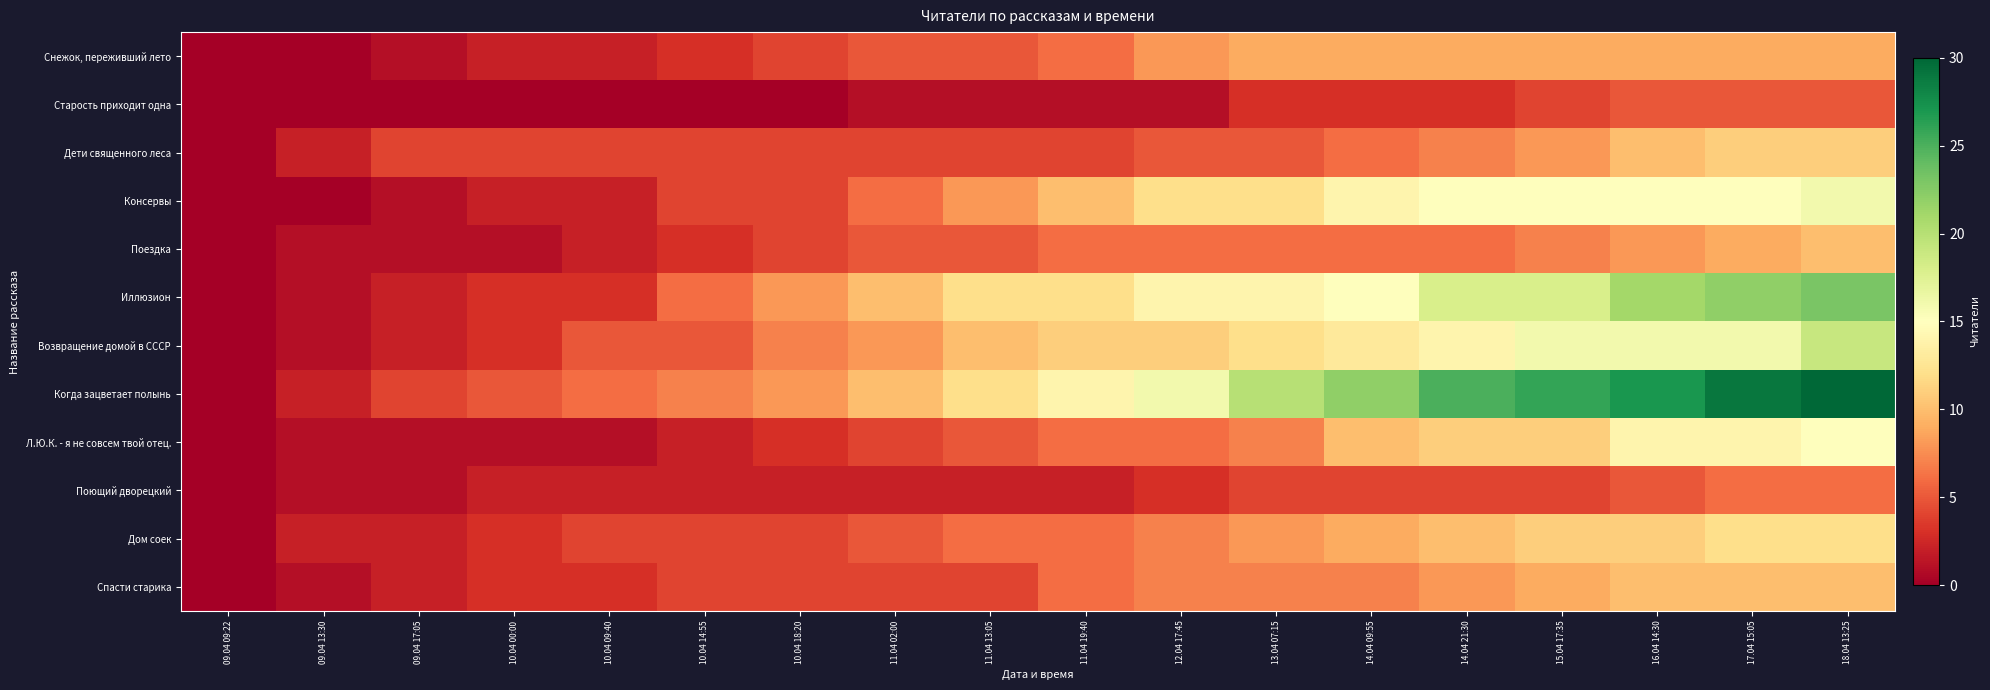

Reading left to right, list all the values displayed in this chart.

Снежок, переживший лето: 09.04 09:22=0	09.04 13:30=0	09.04 17:05=1	10.04 00:00=2	10.04 09:40=2	10.04 14:55=3	10.04 18:20=4	11.04 02:00=5	11.04 13:05=5	11.04 19:40=6	12.04 17:45=8	13.04 07:15=9	14.04 09:55=9	14.04 21:30=9	15.04 17:35=9	16.04 14:30=9	17.04 15:05=9	18.04 13:25=9
Старость приходит одна: 09.04 09:22=0	09.04 13:30=0	09.04 17:05=0	10.04 00:00=0	10.04 09:40=0	10.04 14:55=0	10.04 18:20=0	11.04 02:00=1	11.04 13:05=1	11.04 19:40=1	12.04 17:45=1	13.04 07:15=3	14.04 09:55=3	14.04 21:30=3	15.04 17:35=4	16.04 14:30=5	17.04 15:05=5	18.04 13:25=5
Дети священного леса: 09.04 09:22=0	09.04 13:30=2	09.04 17:05=4	10.04 00:00=4	10.04 09:40=4	10.04 14:55=4	10.04 18:20=4	11.04 02:00=4	11.04 13:05=4	11.04 19:40=4	12.04 17:45=5	13.04 07:15=5	14.04 09:55=6	14.04 21:30=7	15.04 17:35=8	16.04 14:30=10	17.04 15:05=11	18.04 13:25=11
Консервы: 09.04 09:22=0	09.04 13:30=0	09.04 17:05=1	10.04 00:00=2	10.04 09:40=2	10.04 14:55=4	10.04 18:20=4	11.04 02:00=6	11.04 13:05=8	11.04 19:40=10	12.04 17:45=12	13.04 07:15=12	14.04 09:55=14	14.04 21:30=15	15.04 17:35=15	16.04 14:30=15	17.04 15:05=15	18.04 13:25=16
Поездка: 09.04 09:22=0	09.04 13:30=1	09.04 17:05=1	10.04 00:00=1	10.04 09:40=2	10.04 14:55=3	10.04 18:20=4	11.04 02:00=5	11.04 13:05=5	11.04 19:40=6	12.04 17:45=6	13.04 07:15=6	14.04 09:55=6	14.04 21:30=6	15.04 17:35=7	16.04 14:30=8	17.04 15:05=9	18.04 13:25=10
Иллюзион: 09.04 09:22=0	09.04 13:30=1	09.04 17:05=2	10.04 00:00=3	10.04 09:40=3	10.04 14:55=6	10.04 18:20=8	11.04 02:00=10	11.04 13:05=12	11.04 19:40=12	12.04 17:45=14	13.04 07:15=14	14.04 09:55=15	14.04 21:30=18	15.04 17:35=18	16.04 14:30=21	17.04 15:05=22	18.04 13:25=23
Возвращение домой в СССР: 09.04 09:22=0	09.04 13:30=1	09.04 17:05=2	10.04 00:00=3	10.04 09:40=5	10.04 14:55=5	10.04 18:20=7	11.04 02:00=8	11.04 13:05=10	11.04 19:40=11	12.04 17:45=11	13.04 07:15=12	14.04 09:55=13	14.04 21:30=14	15.04 17:35=16	16.04 14:30=16	17.04 15:05=16	18.04 13:25=19
Когда зацветает полынь: 09.04 09:22=0	09.04 13:30=2	09.04 17:05=4	10.04 00:00=5	10.04 09:40=6	10.04 14:55=7	10.04 18:20=8	11.04 02:00=10	11.04 13:05=12	11.04 19:40=14	12.04 17:45=16	13.04 07:15=20	14.04 09:55=22	14.04 21:30=25	15.04 17:35=26	16.04 14:30=27	17.04 15:05=29	18.04 13:25=30
Л.Ю.К. - я не совсем твой отец.: 09.04 09:22=0	09.04 13:30=1	09.04 17:05=1	10.04 00:00=1	10.04 09:40=1	10.04 14:55=2	10.04 18:20=3	11.04 02:00=4	11.04 13:05=5	11.04 19:40=6	12.04 17:45=6	13.04 07:15=7	14.04 09:55=10	14.04 21:30=11	15.04 17:35=11	16.04 14:30=14	17.04 15:05=14	18.04 13:25=15
Поющий дворецкий: 09.04 09:22=0	09.04 13:30=1	09.04 17:05=1	10.04 00:00=2	10.04 09:40=2	10.04 14:55=2	10.04 18:20=2	11.04 02:00=2	11.04 13:05=2	11.04 19:40=2	12.04 17:45=3	13.04 07:15=4	14.04 09:55=4	14.04 21:30=4	15.04 17:35=4	16.04 14:30=5	17.04 15:05=6	18.04 13:25=6
Дом соек: 09.04 09:22=0	09.04 13:30=2	09.04 17:05=2	10.04 00:00=3	10.04 09:40=4	10.04 14:55=4	10.04 18:20=4	11.04 02:00=5	11.04 13:05=6	11.04 19:40=6	12.04 17:45=7	13.04 07:15=8	14.04 09:55=9	14.04 21:30=10	15.04 17:35=11	16.04 14:30=11	17.04 15:05=12	18.04 13:25=12
Спасти старика: 09.04 09:22=0	09.04 13:30=1	09.04 17:05=2	10.04 00:00=3	10.04 09:40=3	10.04 14:55=4	10.04 18:20=4	11.04 02:00=4	11.04 13:05=4	11.04 19:40=6	12.04 17:45=7	13.04 07:15=7	14.04 09:55=7	14.04 21:30=8	15.04 17:35=9	16.04 14:30=10	17.04 15:05=10	18.04 13:25=10